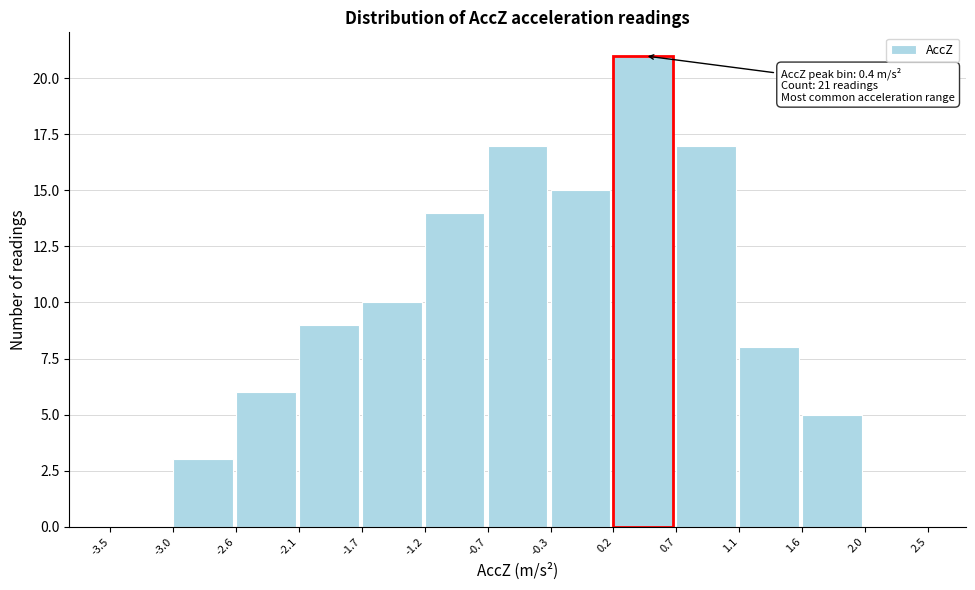

Over which range of the x-axis is the bar tallest?

0.2 to 0.7